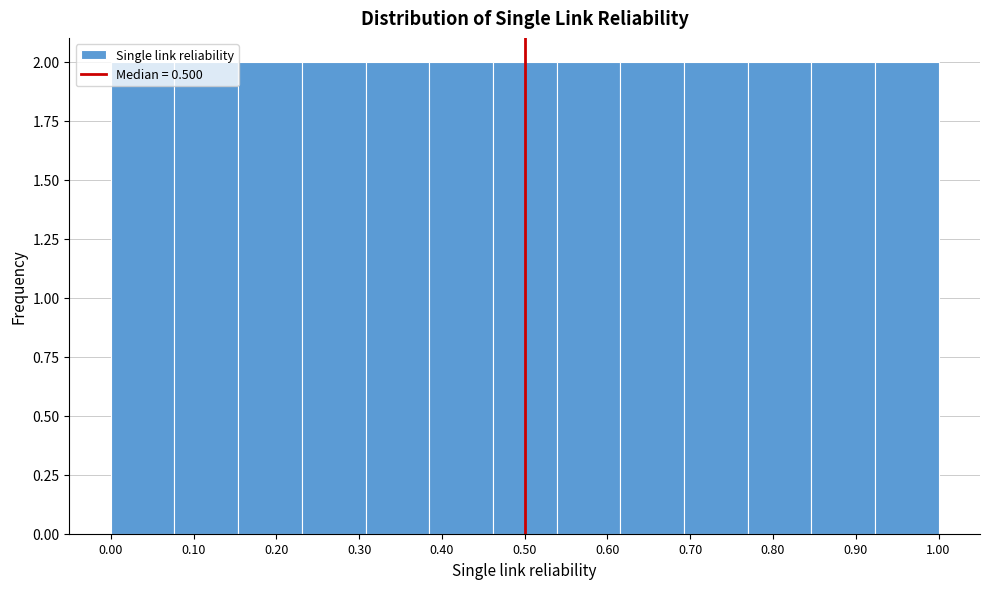

Reading left to right, transcribe this chart: for each bar, give the range it covers on the x-axis and its height. Neither the bar edges nor the heights are printed on the chart, so give them approximately, as read against the axes.

0.00 to 0.08: 2
0.08 to 0.15: 2
0.15 to 0.23: 2
0.23 to 0.31: 2
0.31 to 0.38: 2
0.38 to 0.46: 2
0.46 to 0.54: 2
0.54 to 0.62: 2
0.62 to 0.69: 2
0.69 to 0.77: 2
0.77 to 0.85: 2
0.85 to 0.92: 2
0.92 to 1.00: 2